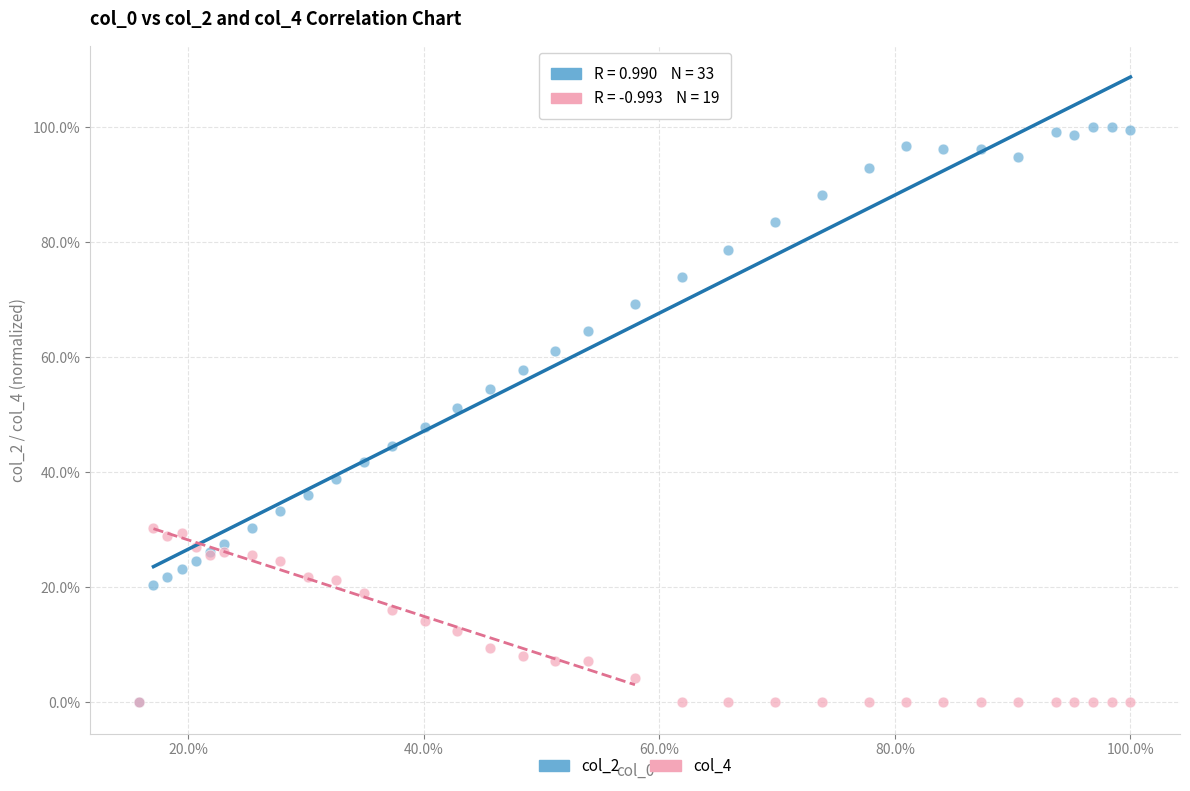

What are all the series names shown in the legend?

col_2, col_4